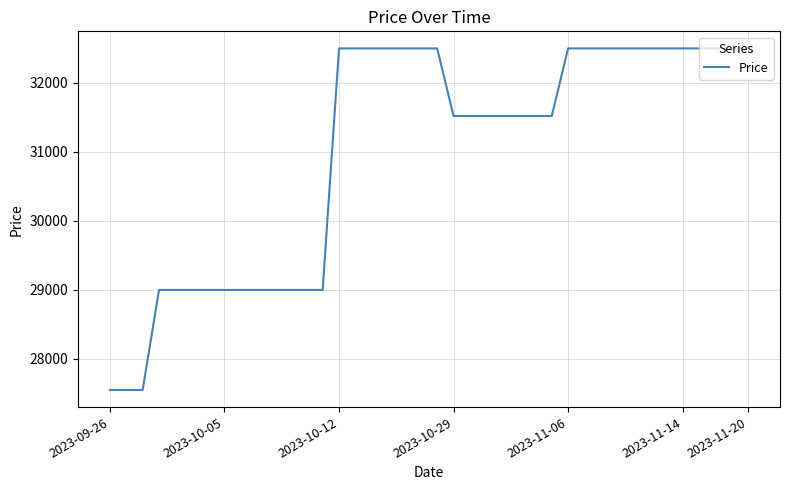

What is the smallest value displayed?

27550